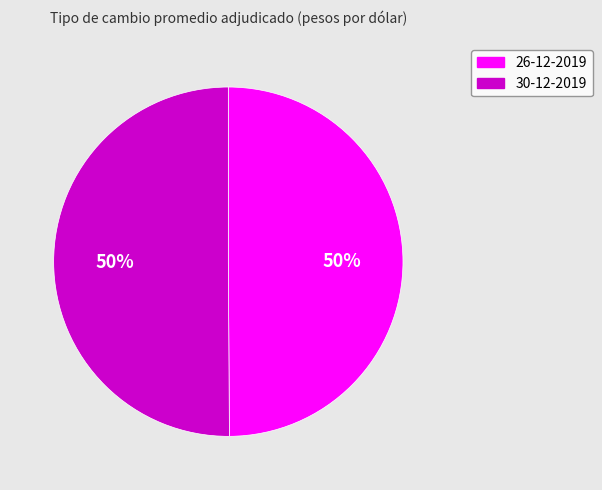

Approximately how many times larger is the value at 26-12-2019 compared to 30-12-2019?

1.0